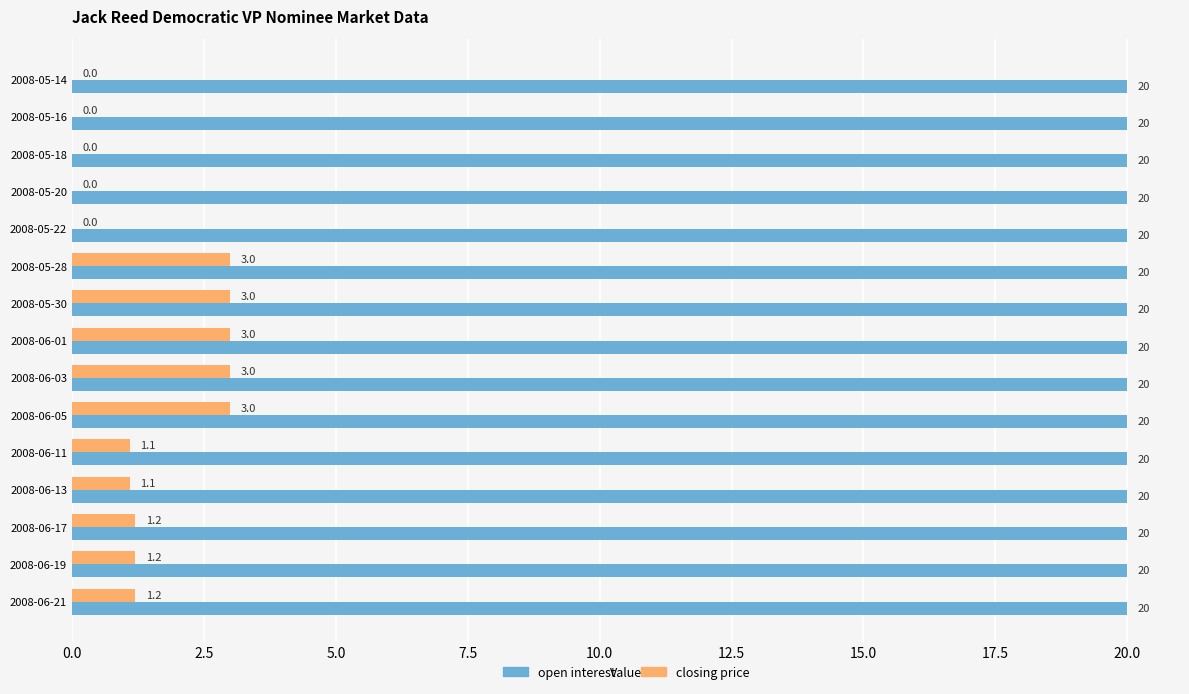

Is it true that closing price equals 3.0 at 2008-06-05?

True